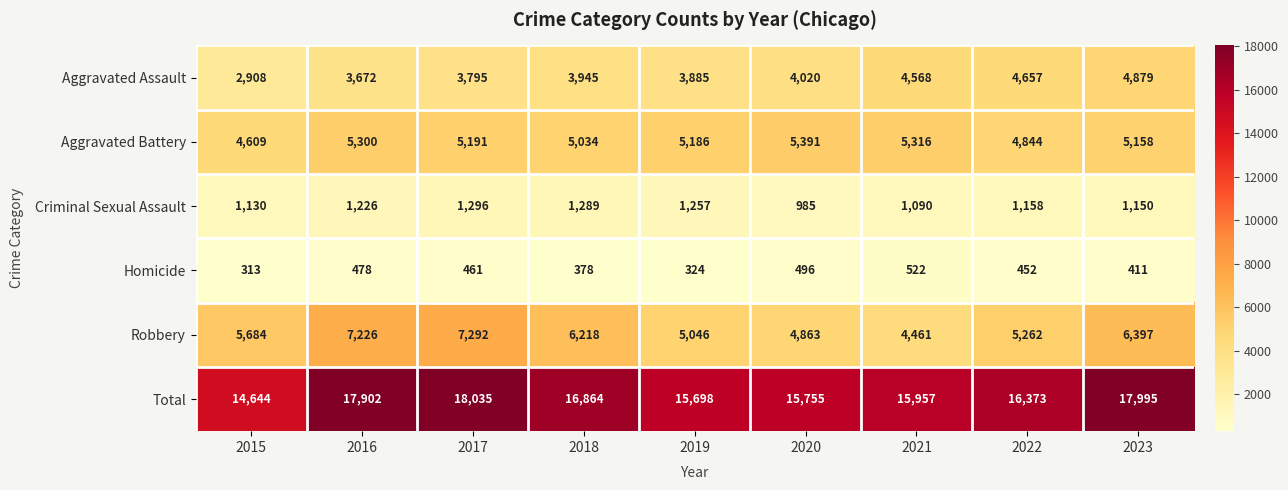

Is it true that Criminal Sexual Assault equals 2211 at 2019?

False